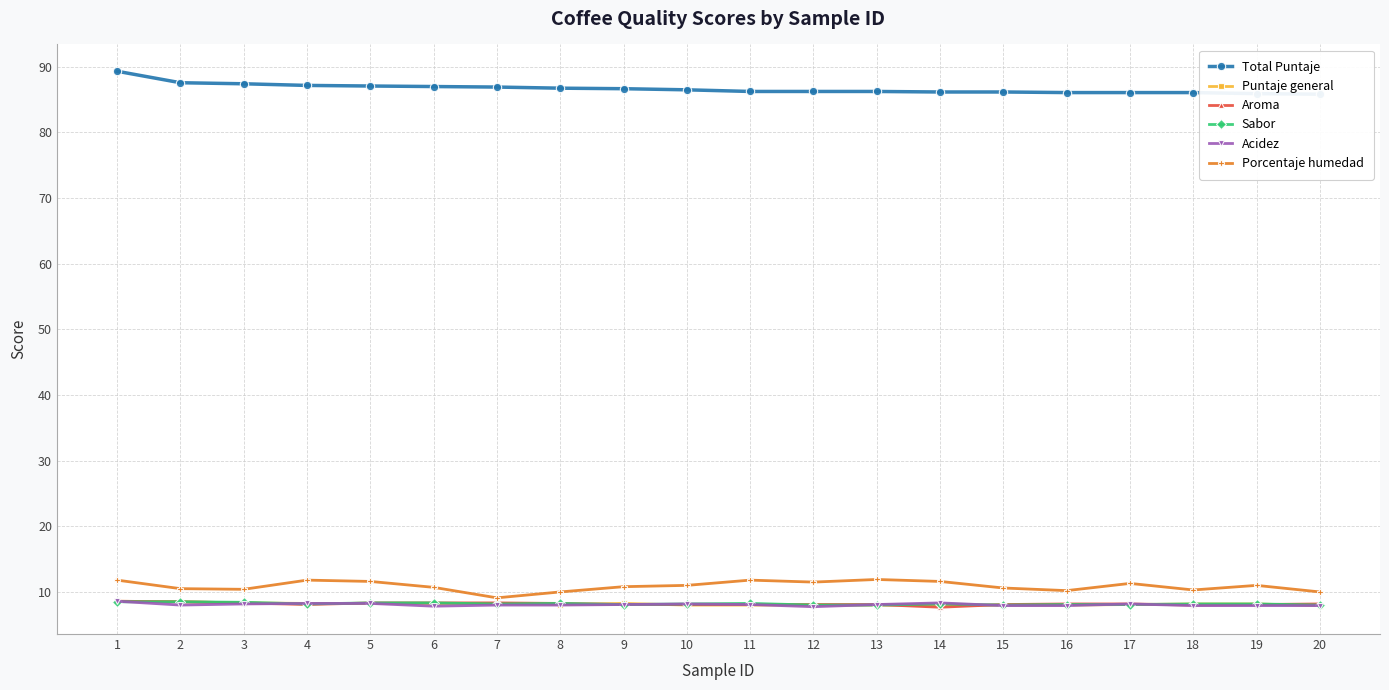

Which category has the lowest value in the Aroma series?

14